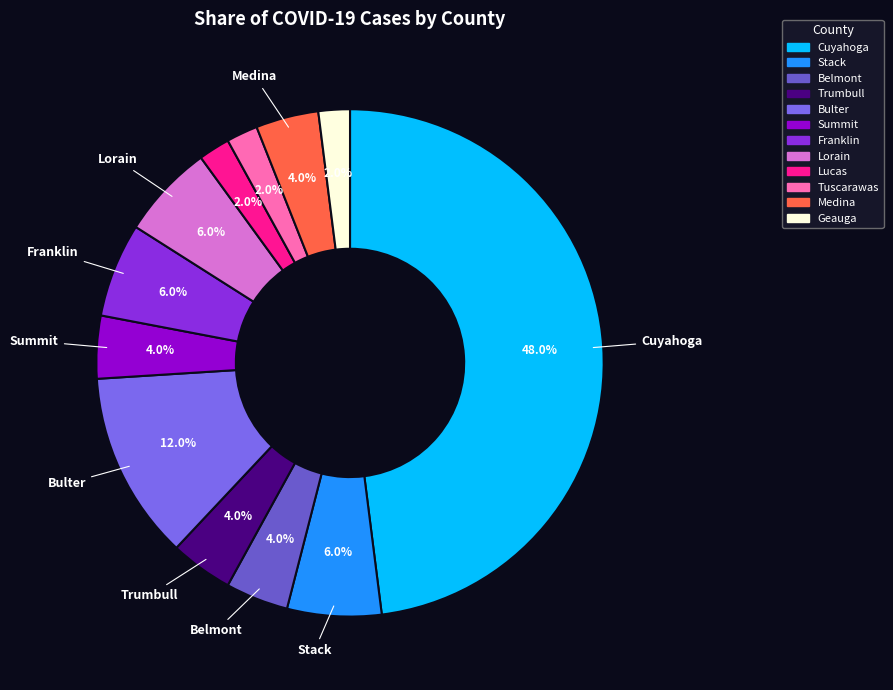

What is the total percentage of Lucas and Medina?

6.0%